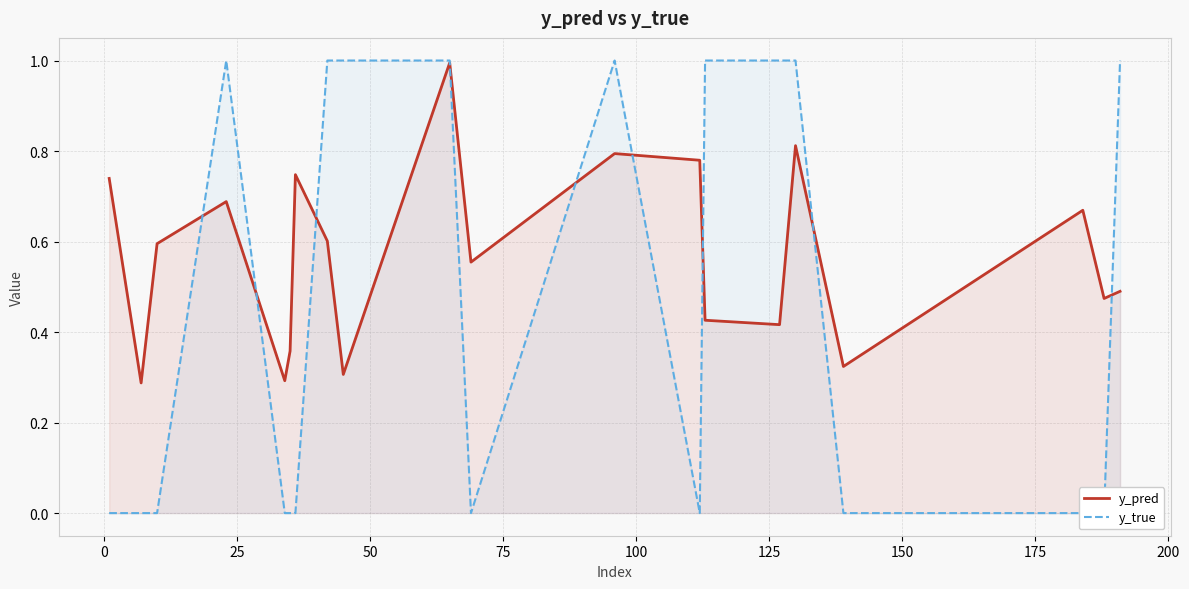

True or false: y_pred has more than 0 points higher than both neighbors.

True